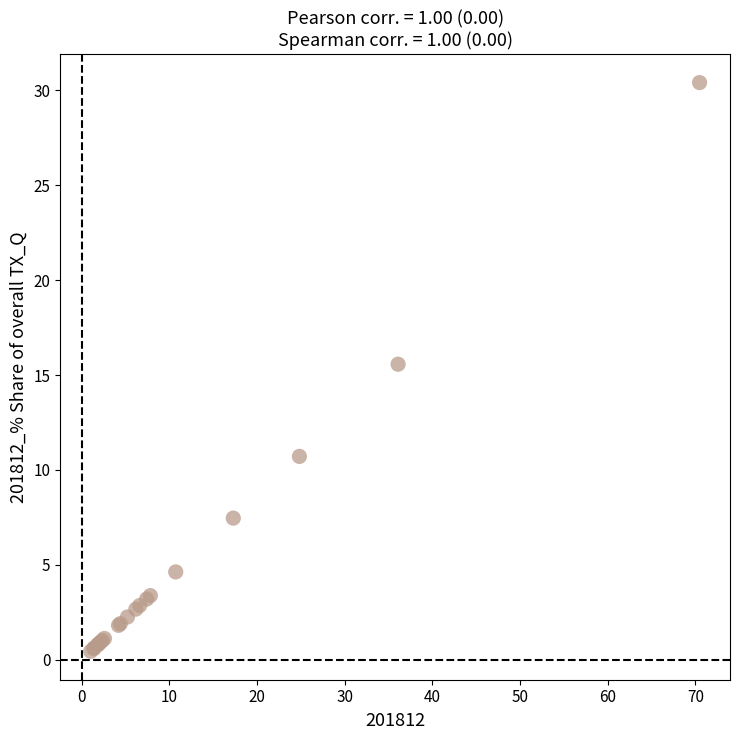

What Y value in the scatter plot is closest to 15?

15.6